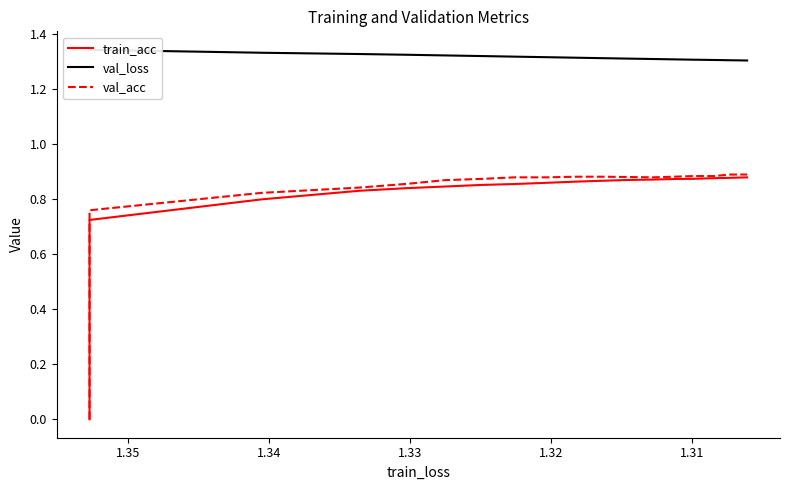

Does the chart have visible grid lines?

No